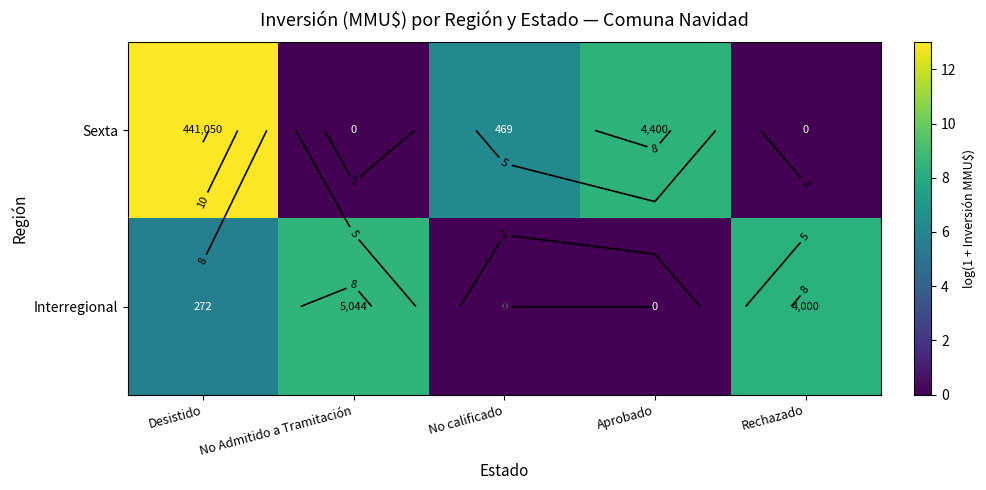

At which category is the sum across all series the highest?

Desistido